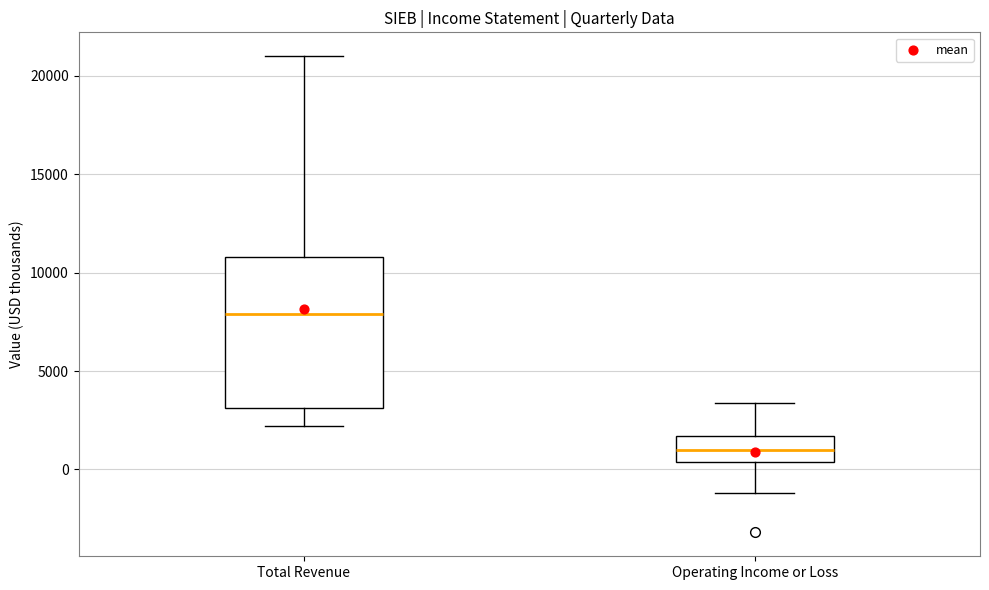

Reading left to right, read every box against the y-axis: the position of its median line, the range the box covers, and the ends of its whiskers. The values are not printed on the chart, so give them approximately, as read against the axis.

Total Revenue: median 8000, box 3000 to 11000, whiskers 2000 to 21000
Operating Income or Loss: median 1000, box 500 to 1500, whiskers -1000 to 3500